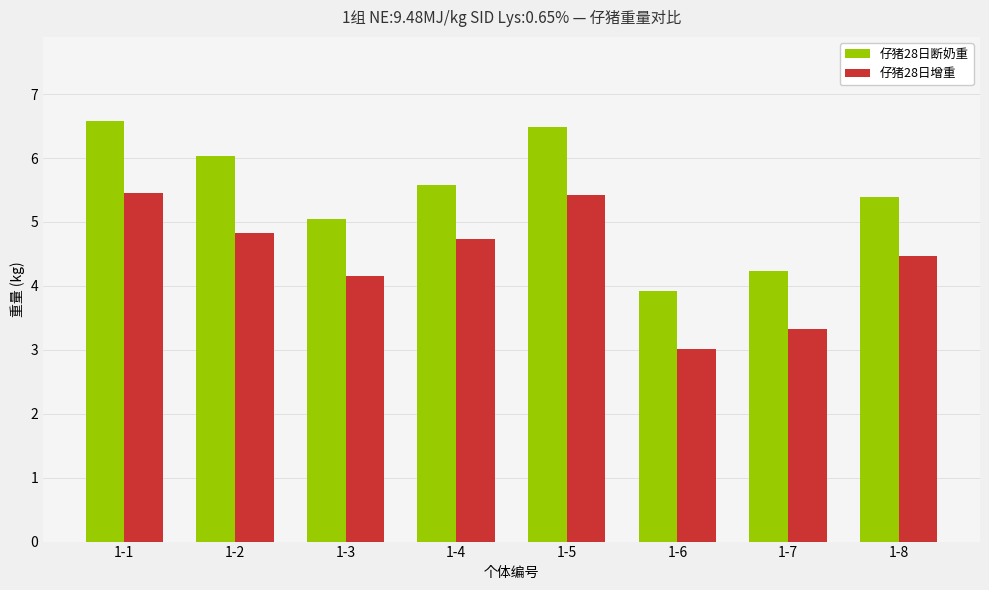

At which label is 仔猪28日增重 closest to 4?

1-3